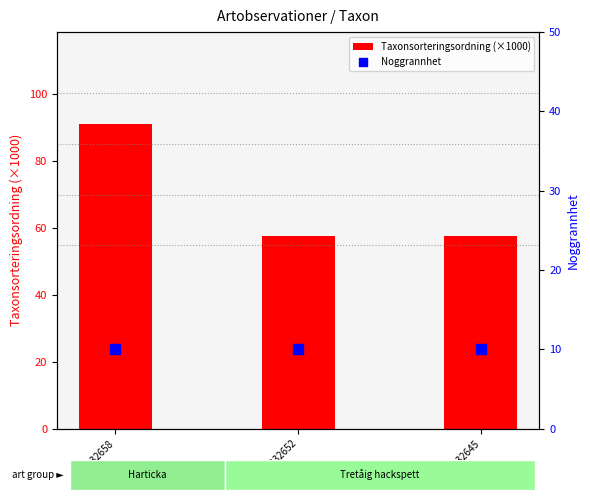

Which series has the largest total across all categories?

Taxonsorteringsordning (×1000)